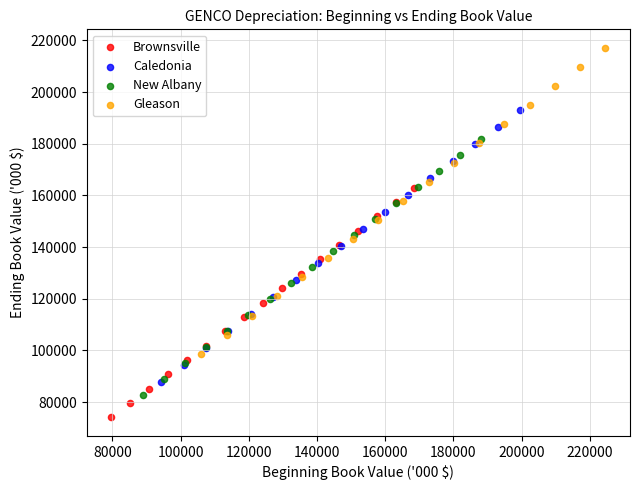

Which series reaches the maximum Y coordinate?

Gleason